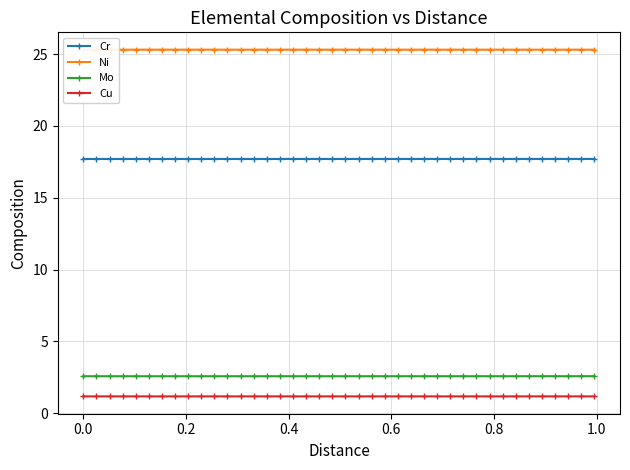

List the series in order of their peak value, highest first.

Ni, Cr, Mo, Cu